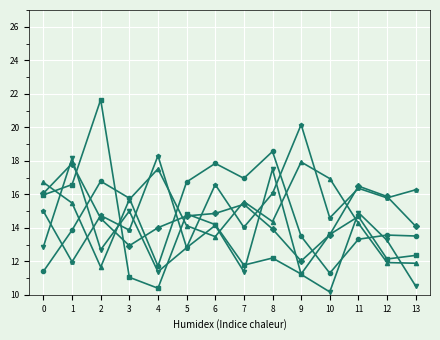

What is the greatest value displayed?

21.6